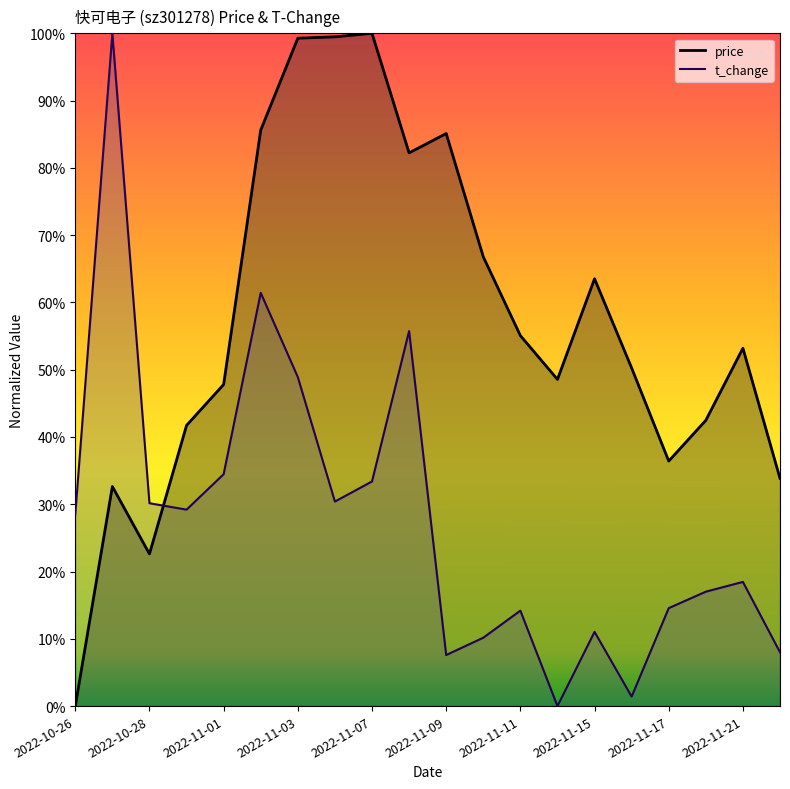

How many interior local peaks does the t_change series have?

6